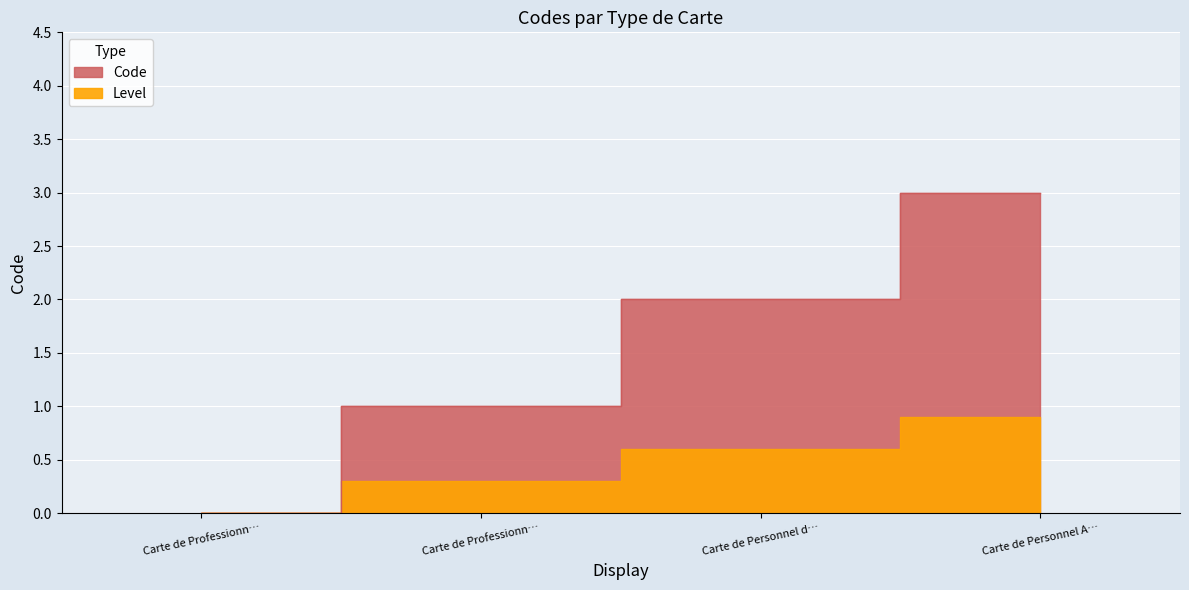

True or false: the data shows 5 at Carte de Personnel A….

False